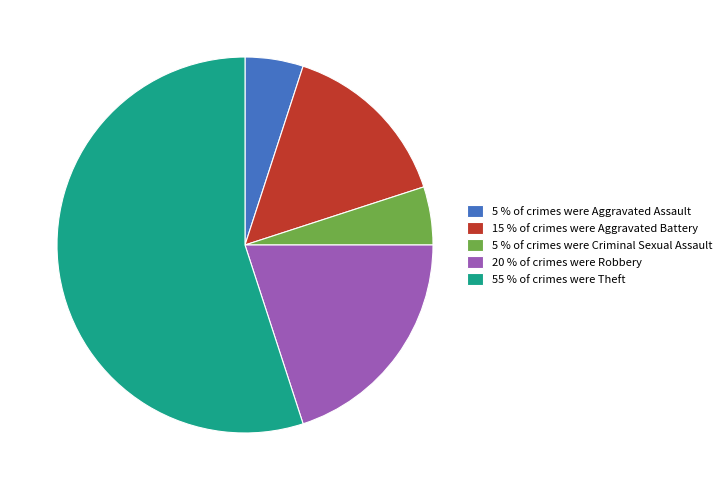

How many slices are in this pie chart?

5